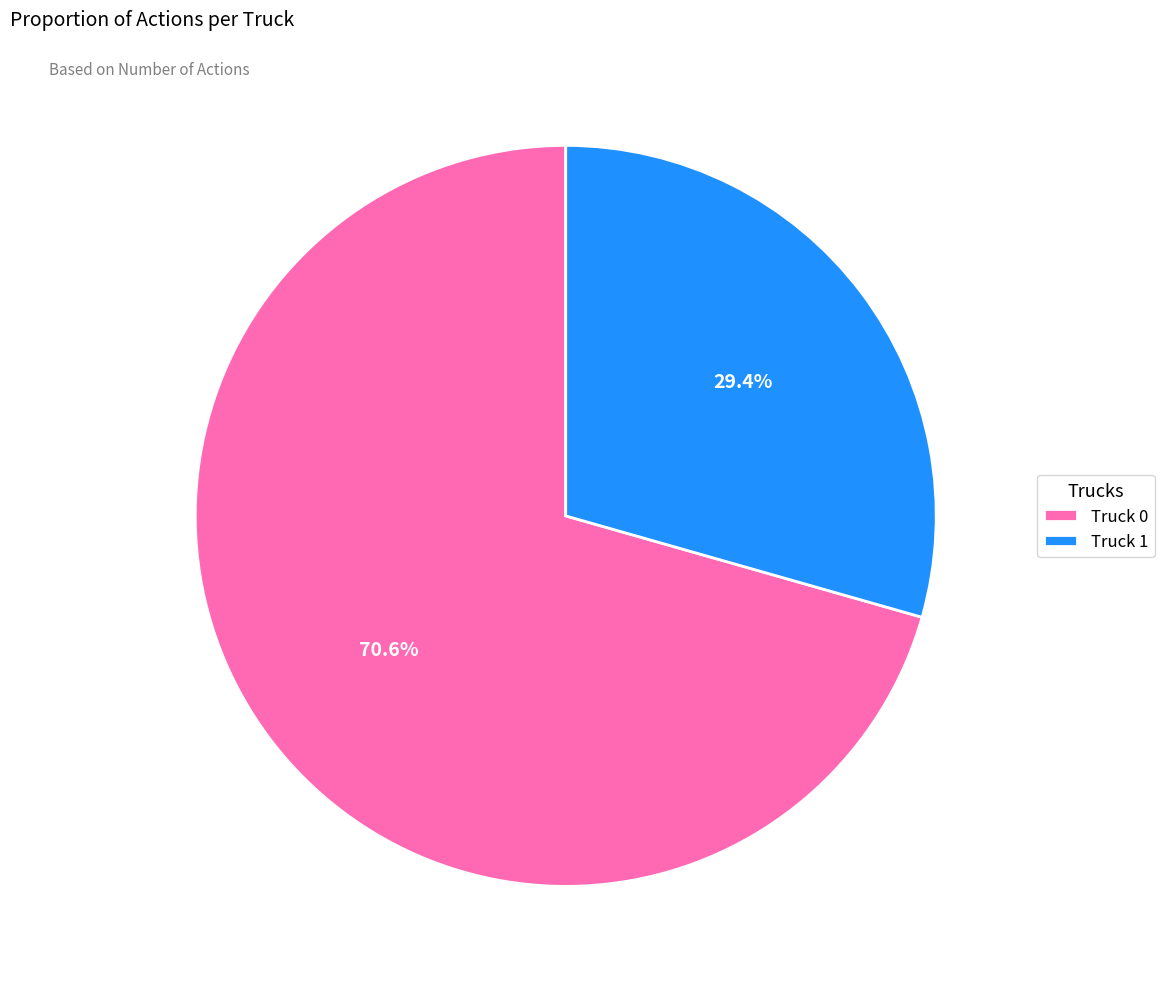

Count the number of slices in the pie.

2